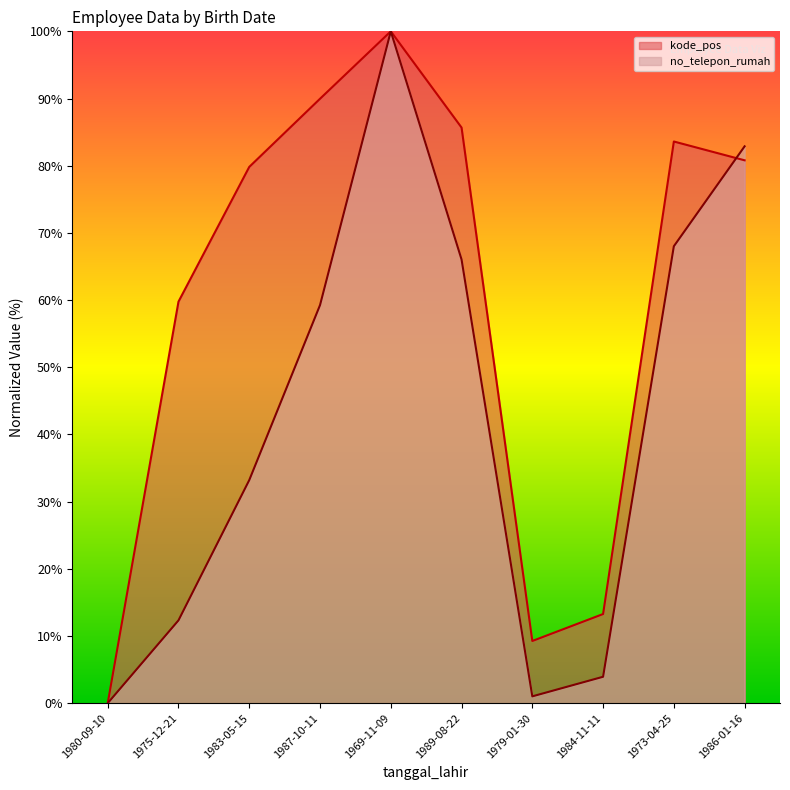

True or false: no_telepon_rumah and kode_pos intersect in this chart.

True